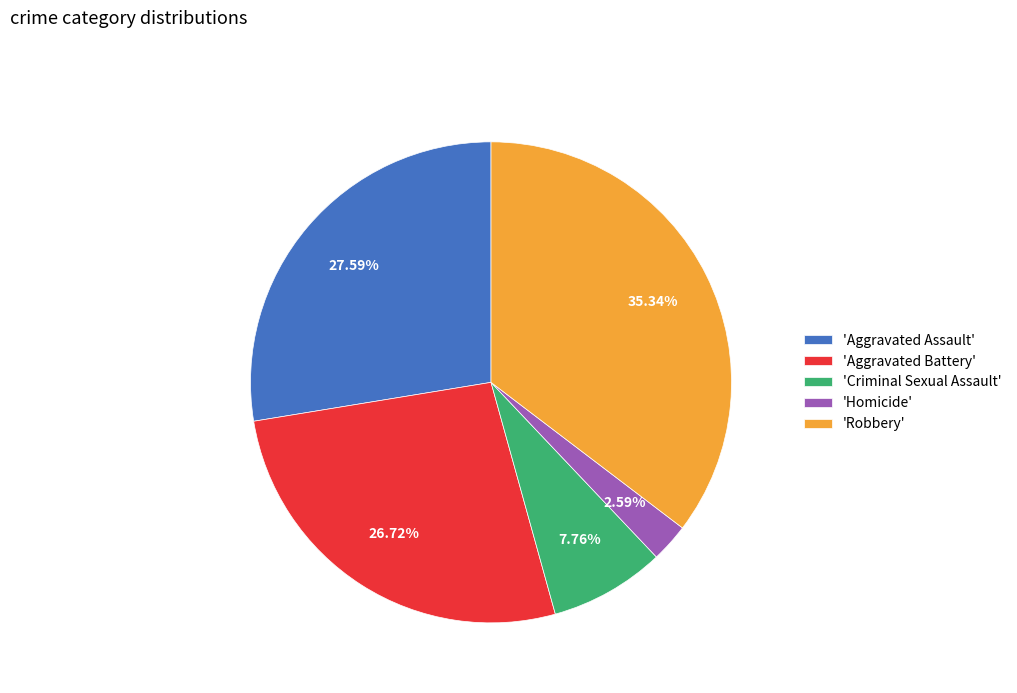

Rank the categories by value from highest to lowest.

'Robbery', 'Aggravated Assault', 'Aggravated Battery', 'Criminal Sexual Assault', 'Homicide'